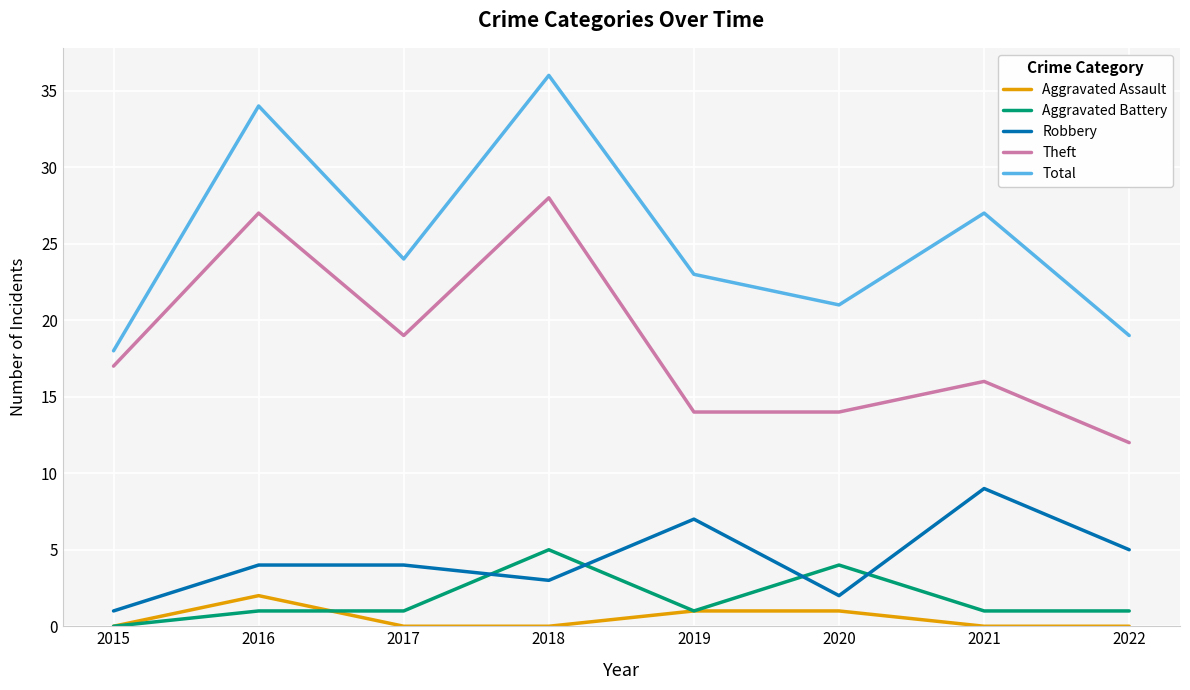

Where does the Total series first go above 24?

2016